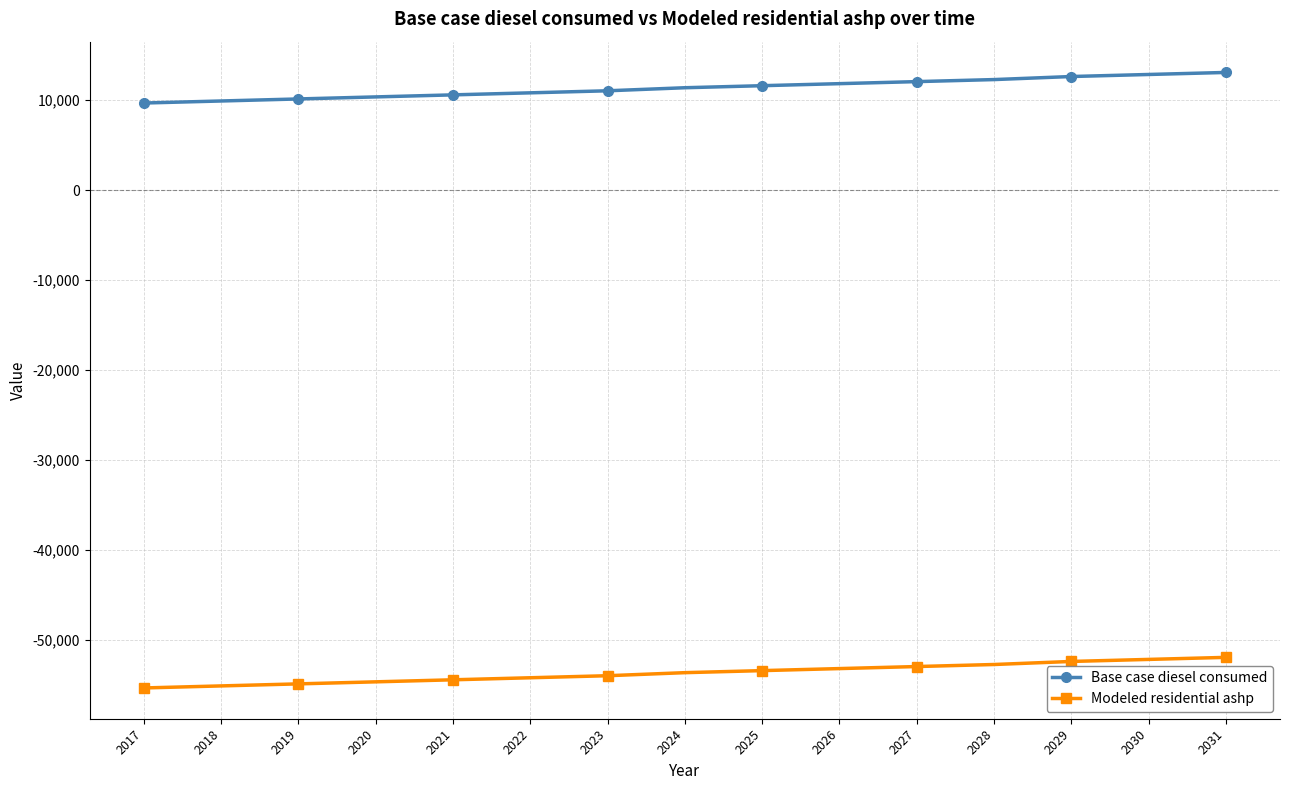

How many data points in Modeled residential ashp are less than -53609?

8